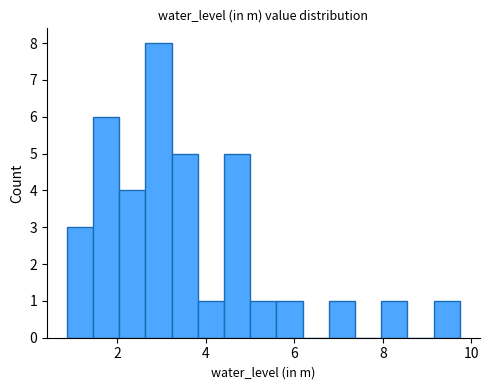

Around what value on the x-axis is the tallest bar? Give the approximate position of its centre, as read against the axis.

3.0